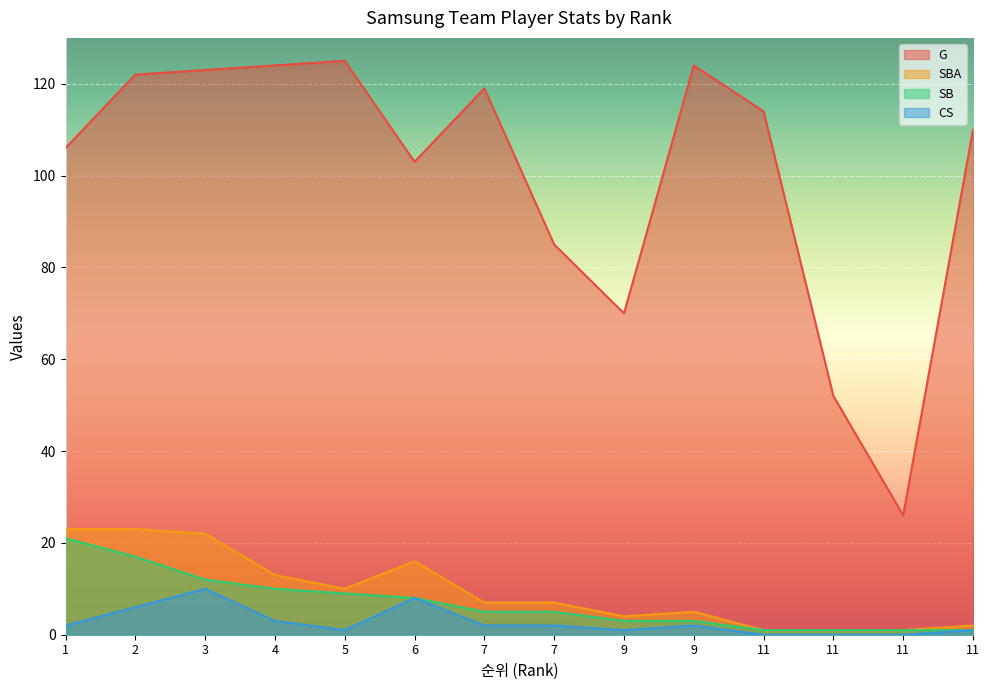

What is the approximate value of SB at 7?

5